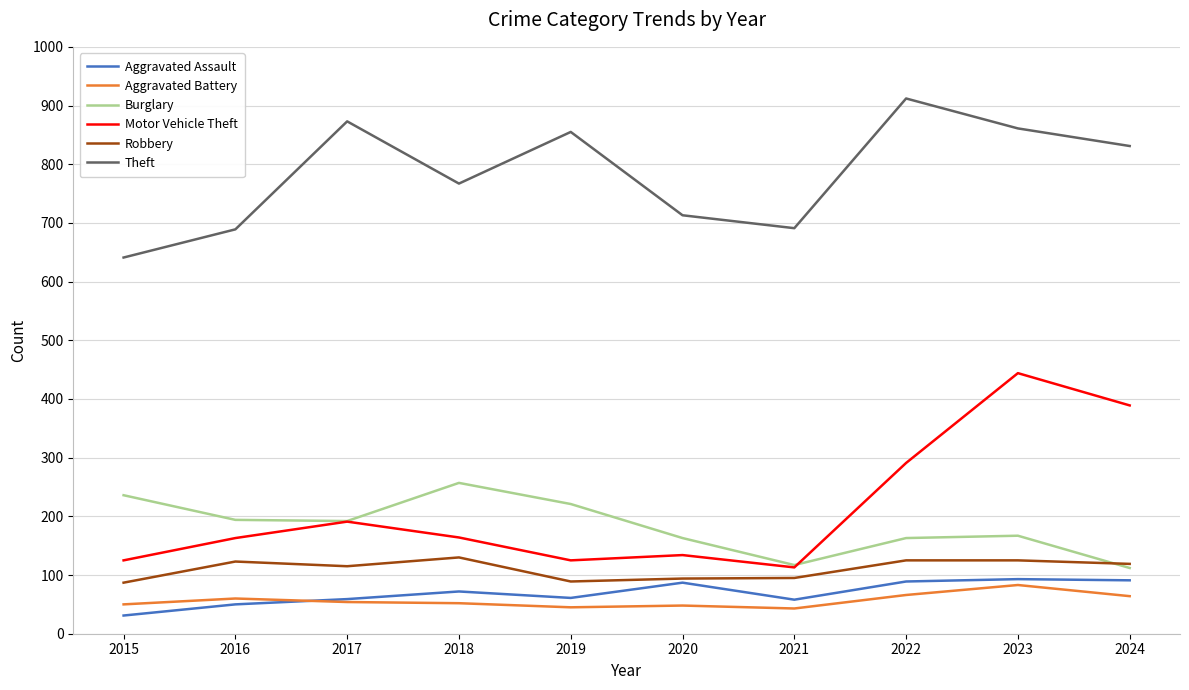

How many interior local valleys does the Theft series have?

2